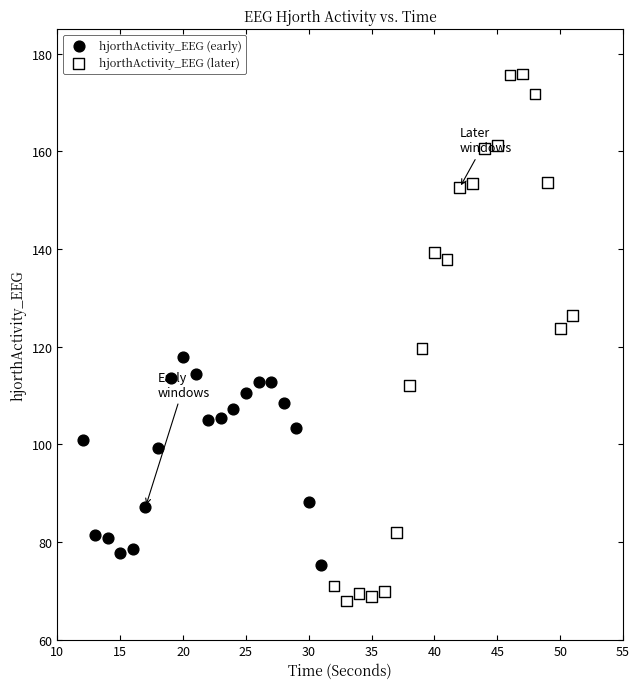

Which series has the widest spread of Y values?

hjorthActivity_EEG (later)